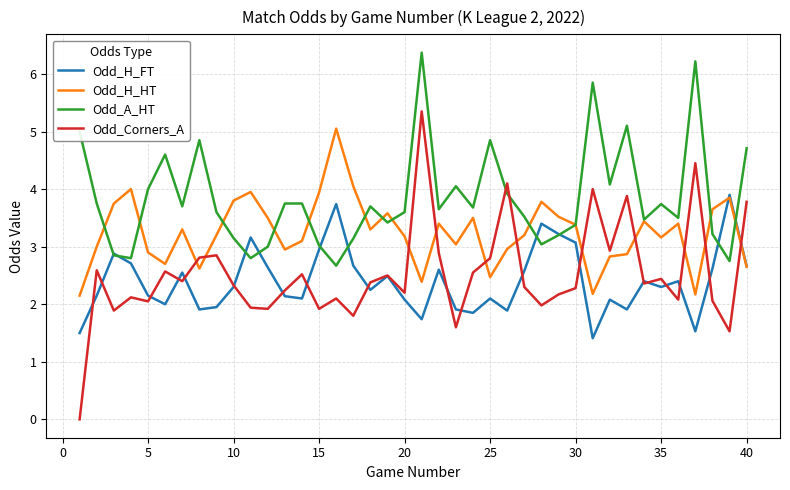

Which series has the widest spread of values?

Odd_Corners_A